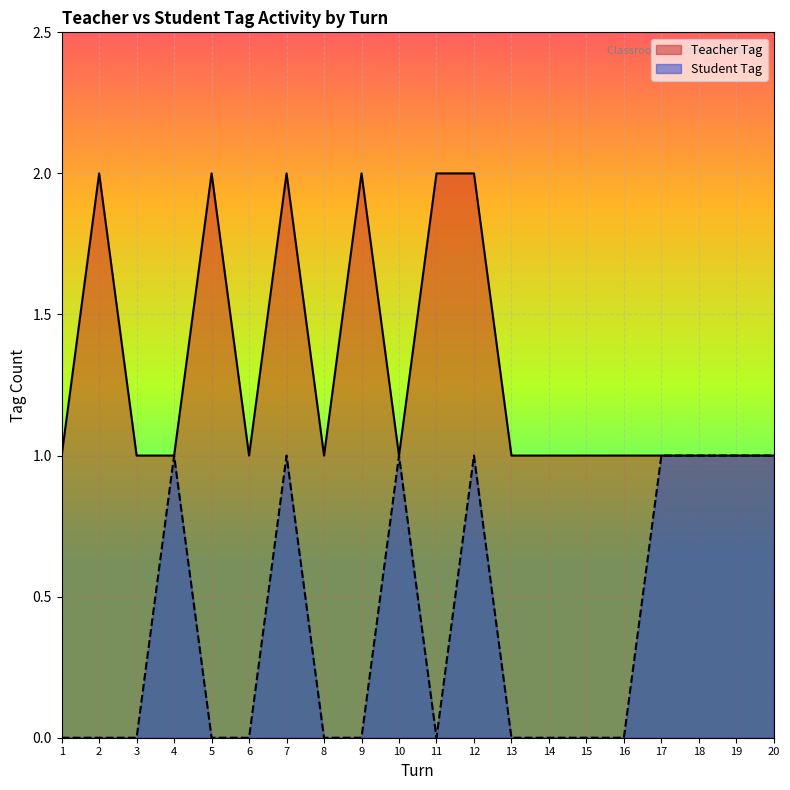

What is the value of the Student Tag Count point at the 19th from the left?

1